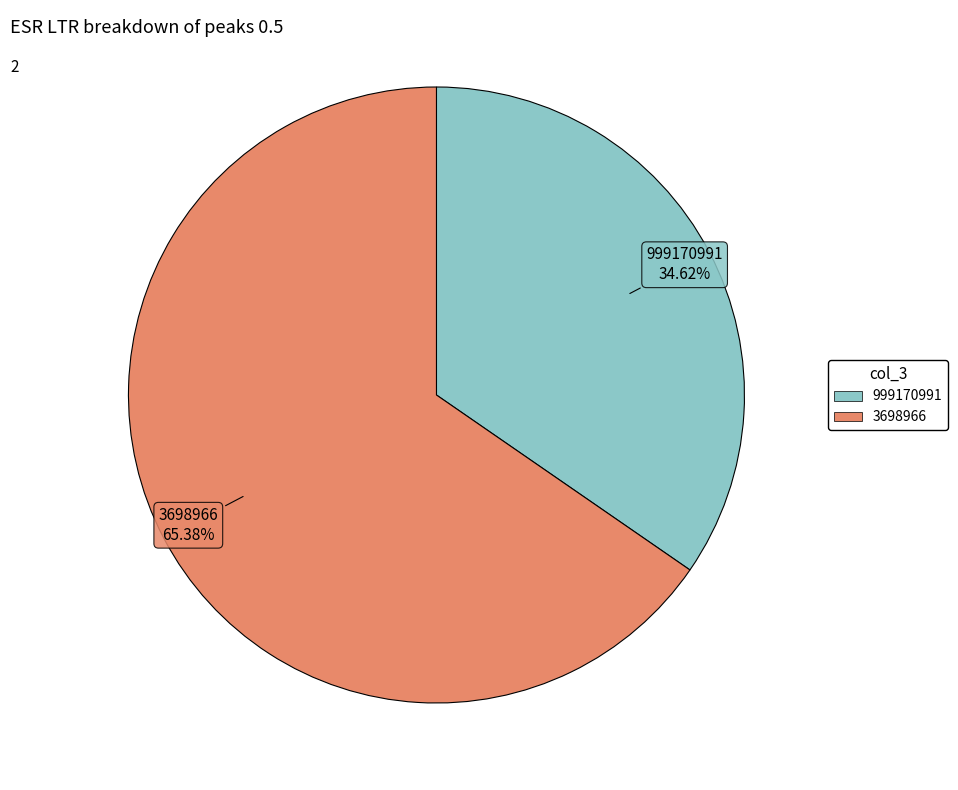

To the nearest percent, what is the average slice percentage?

50%